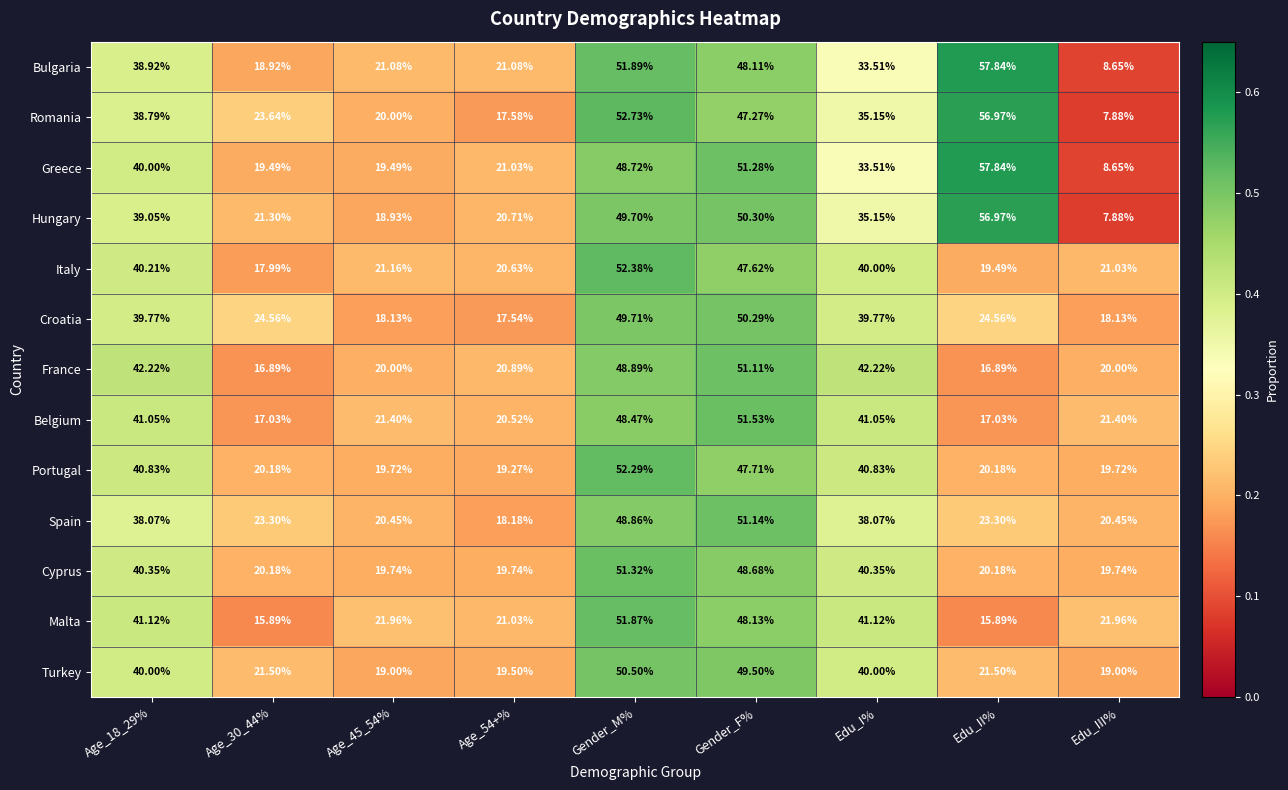

Between Age_45_54% and Gender_F%, which series saw the biggest shift?

Croatia